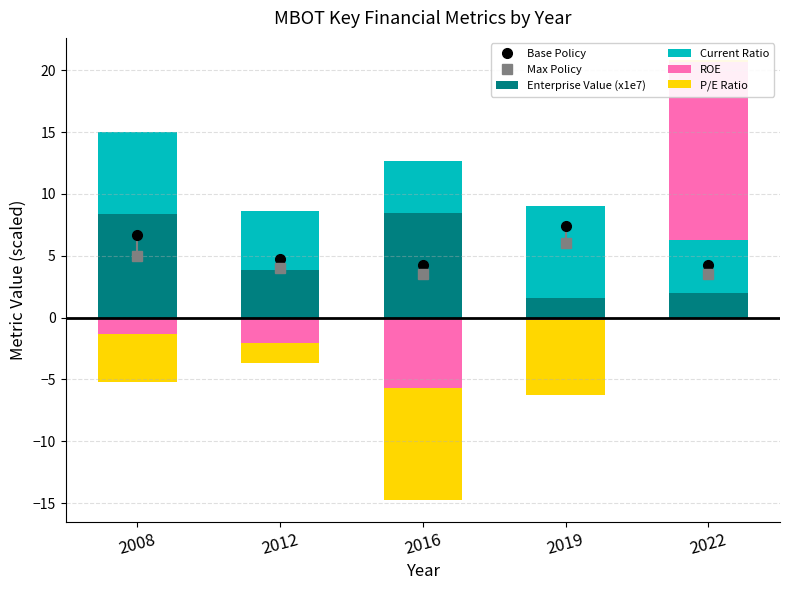

What is the difference between the maximum and second lowest values in the Enterprise Value (x1e7) series?

6.5